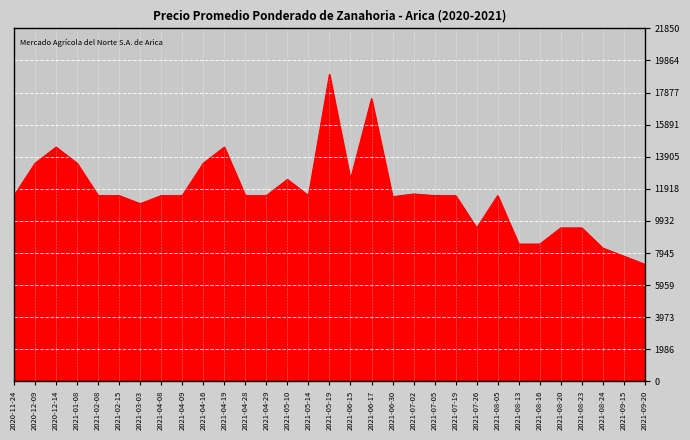

What is the maximum value shown in the chart?

19000